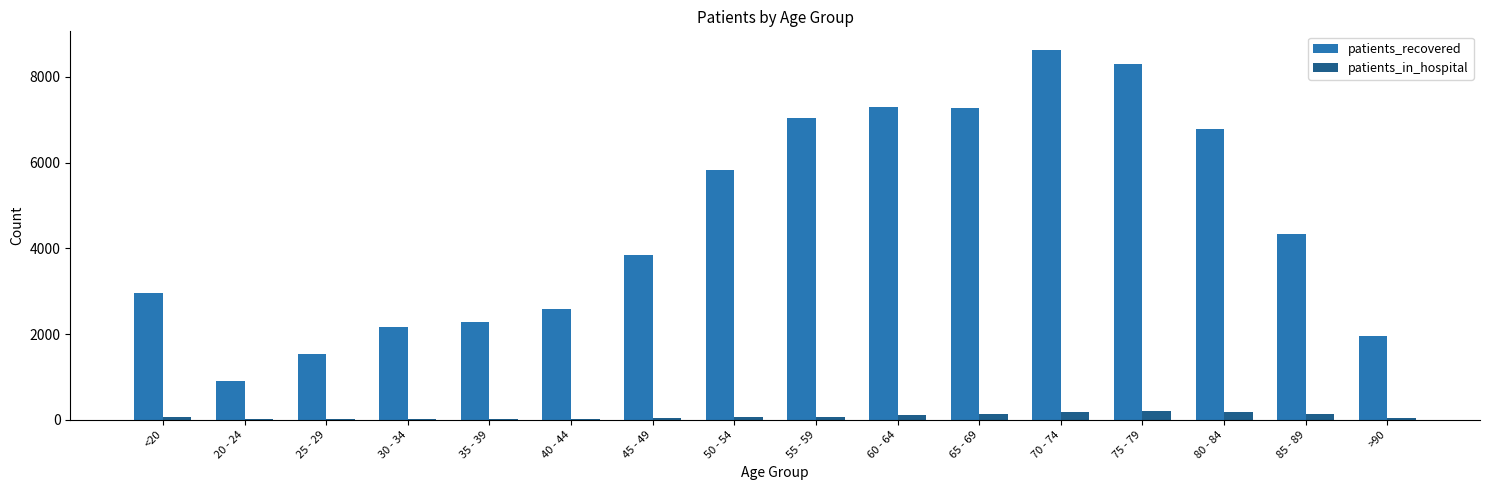

At which label does patients_recovered reach its peak?

70 - 74